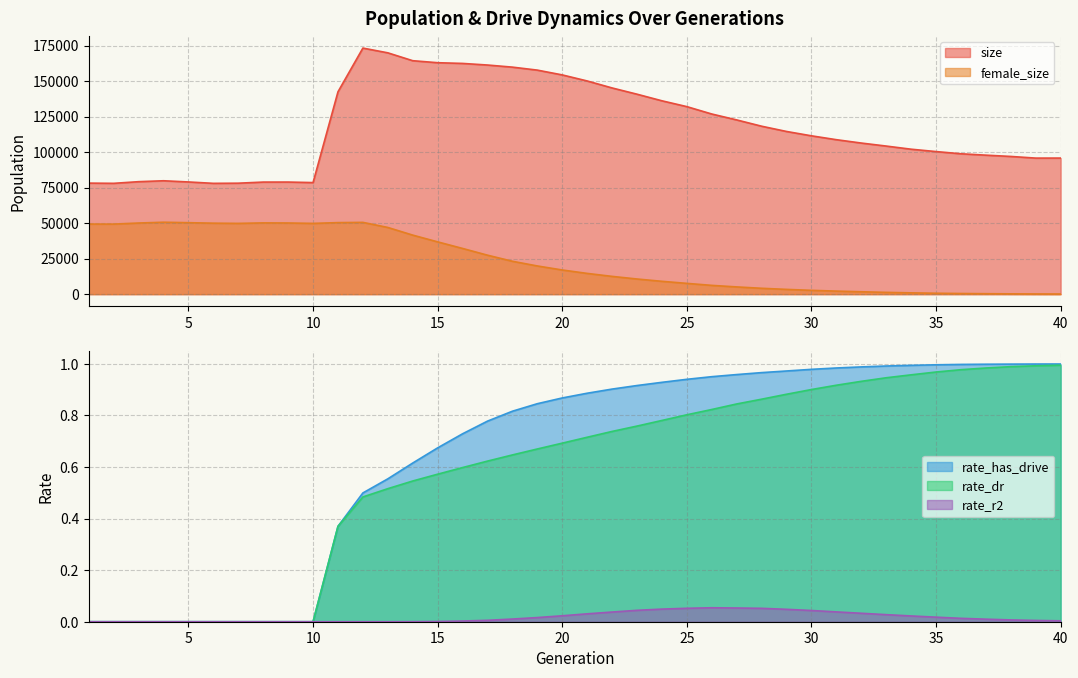

True or false: rate_r2 has a value of 0.0 at 5.

True